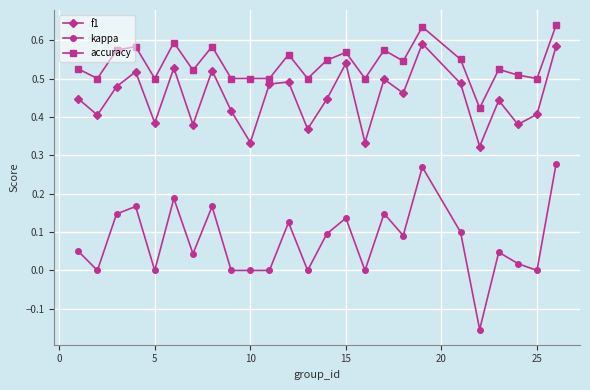

Does the chart display data point markers on the line(s)?

Yes